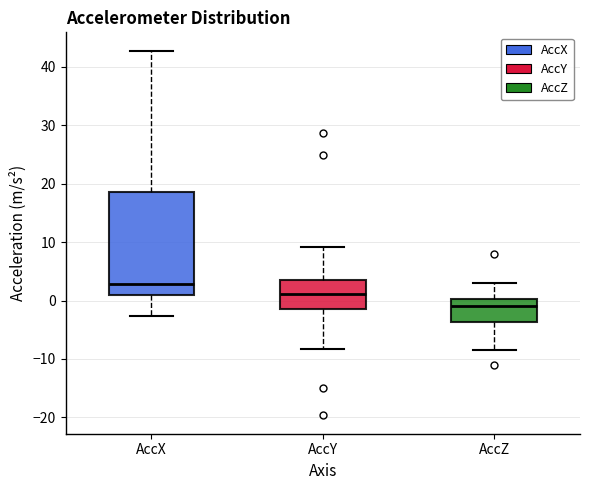

Reading left to right, transcribe this box plot: for each box, give where its median line is, the range the box spans, and where its two whiskers end, as read against the y-axis. The values are not printed on the chart, so give them approximately, as read against the axis.

AccX: median 3, box 1 to 19, whiskers -3 to 43
AccY: median 1, box -1 to 4, whiskers -8 to 9
AccZ: median -1, box -4 to 0, whiskers -8 to 3